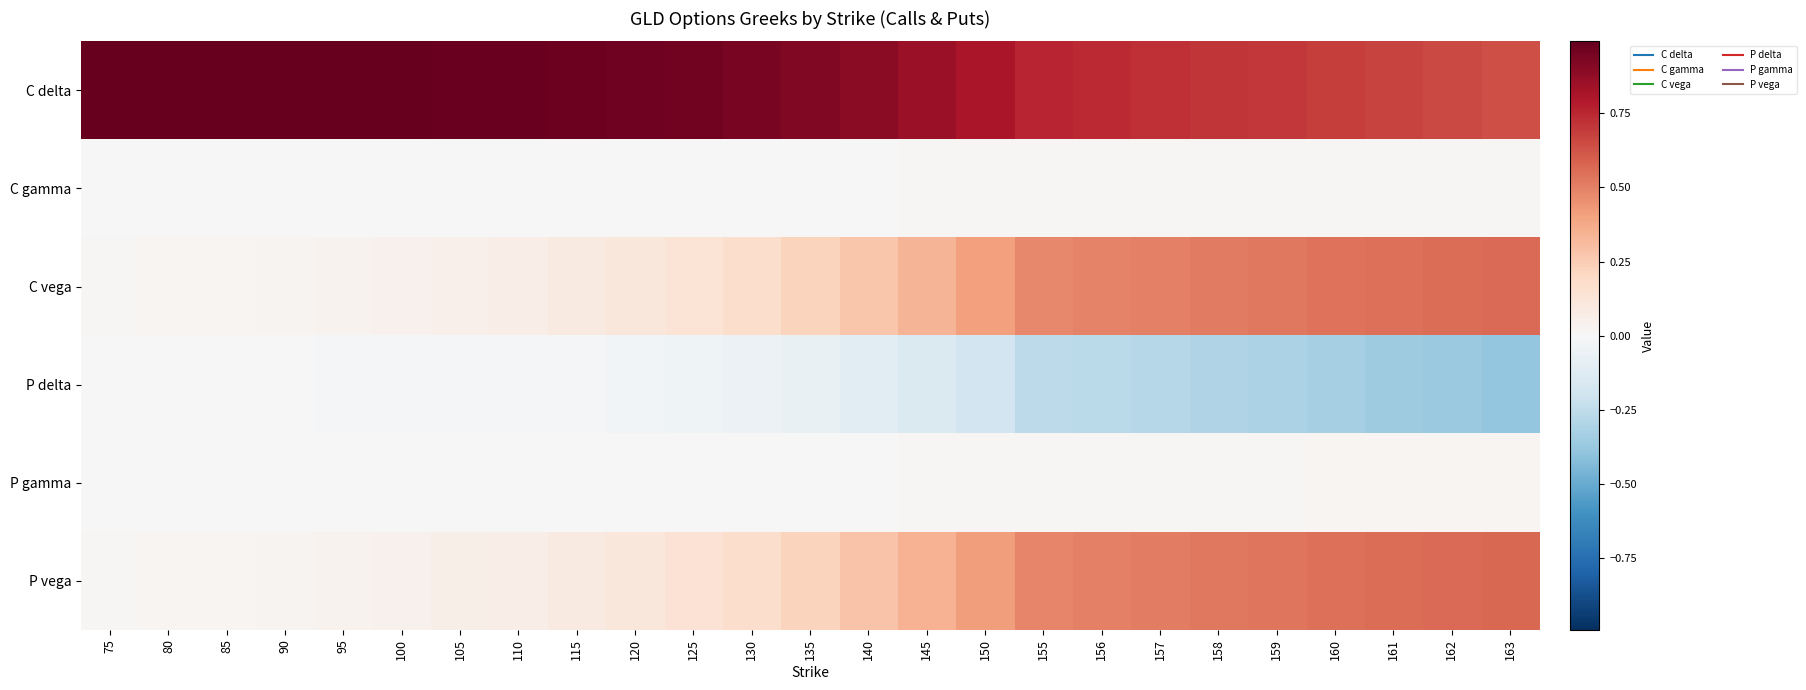

Which series has the largest total across all categories?

C delta